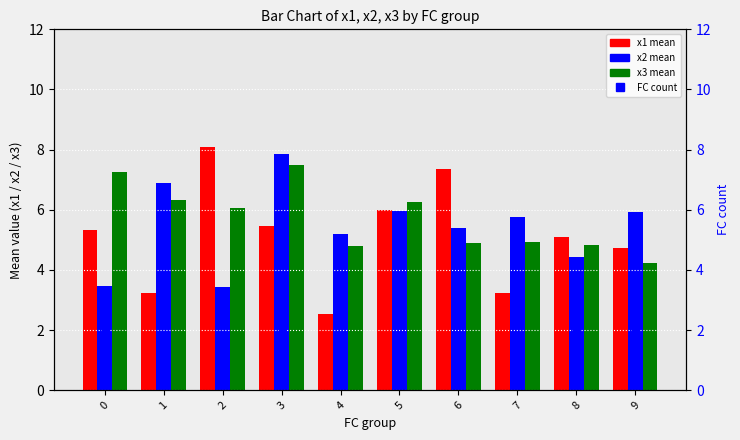

Is it true that x2 equals 6.0 at 5?

True